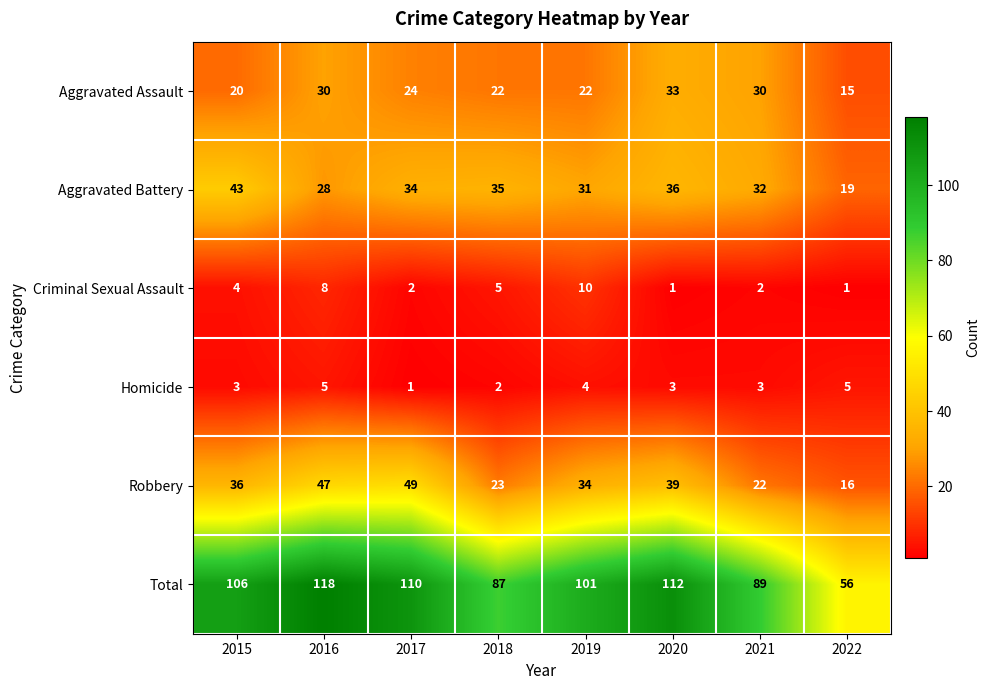

Read the Homicide value at 2019.

4